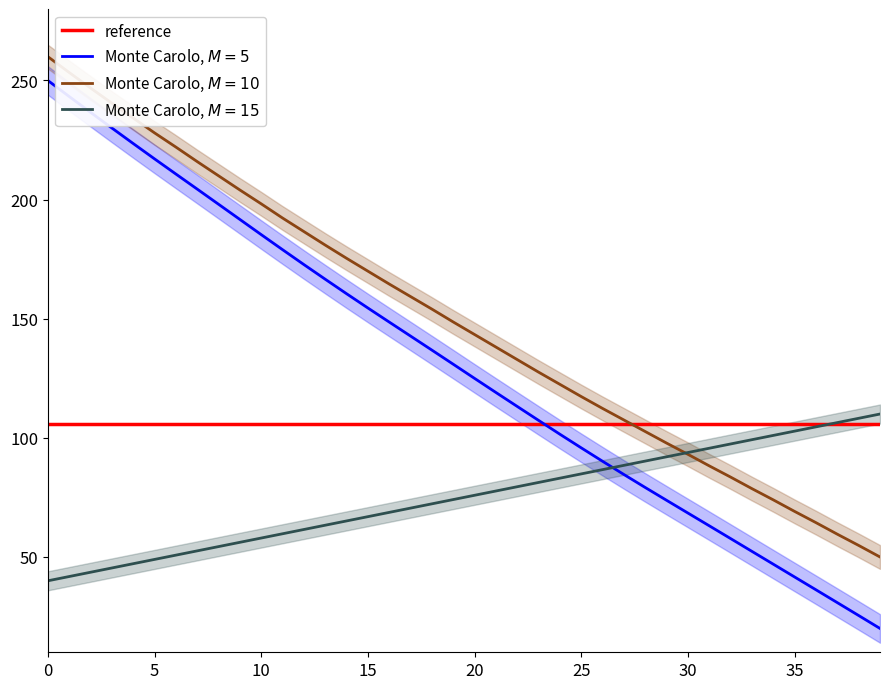

Is it true that reference equals 105.9 at 30?

True